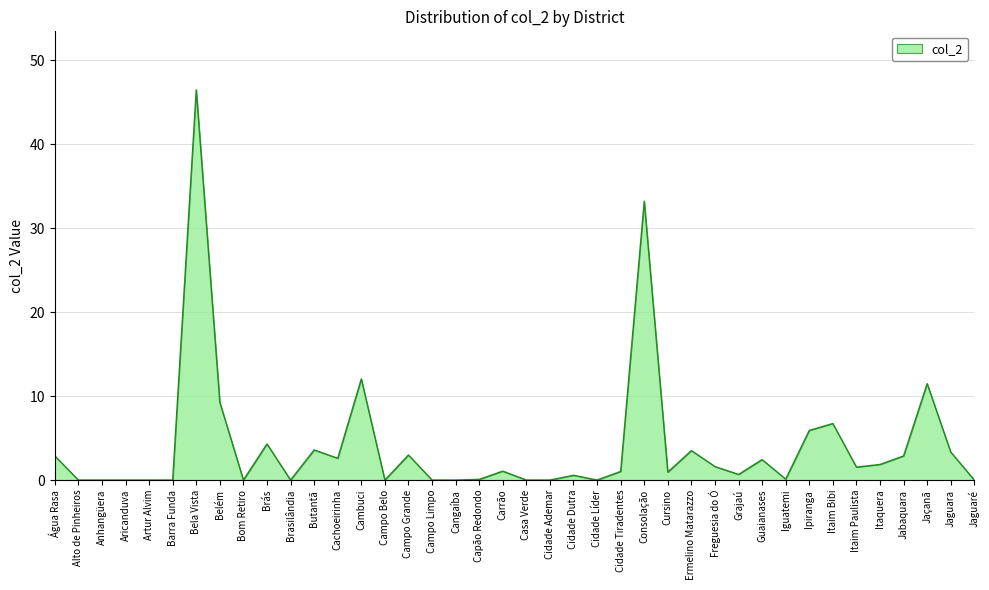

What is the difference between the maximum and minimum values?

46.4